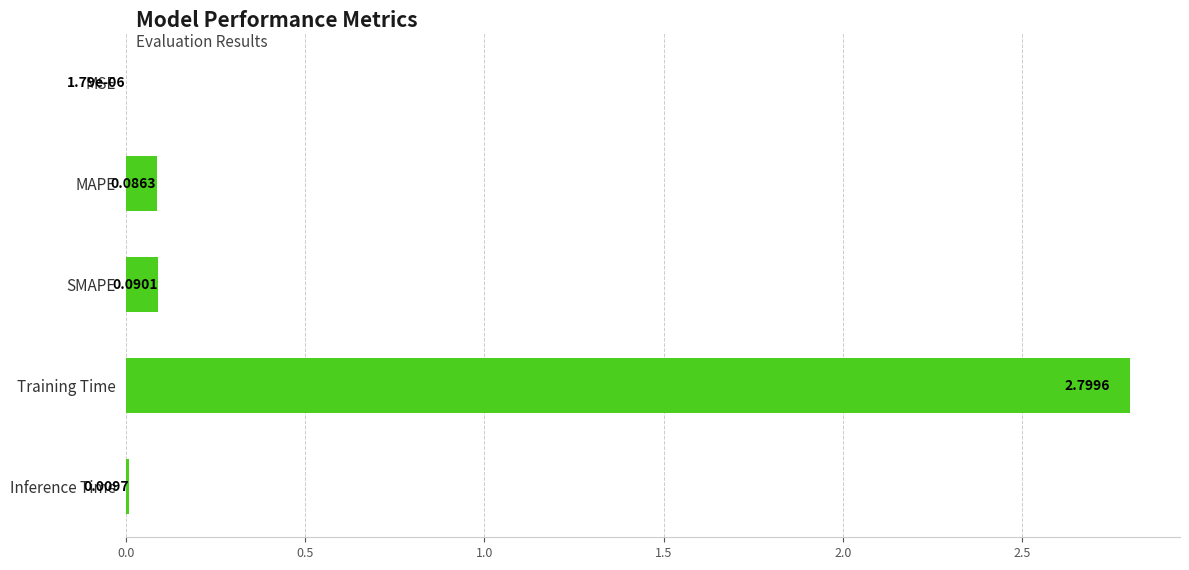

How many series are shown in this chart?

1